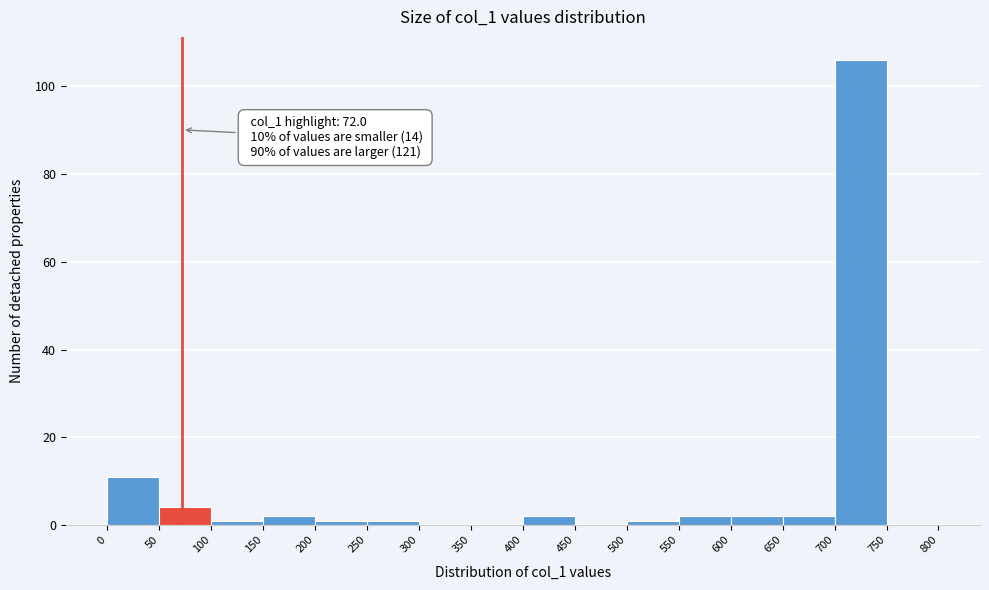

Over which range of the x-axis is the bar tallest?

700 to 750